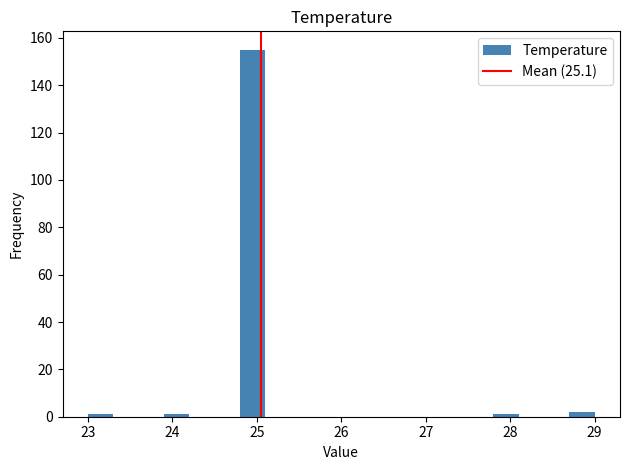

Around what value on the x-axis is the tallest bar? Give the approximate position of its centre, as read against the axis.

25.0